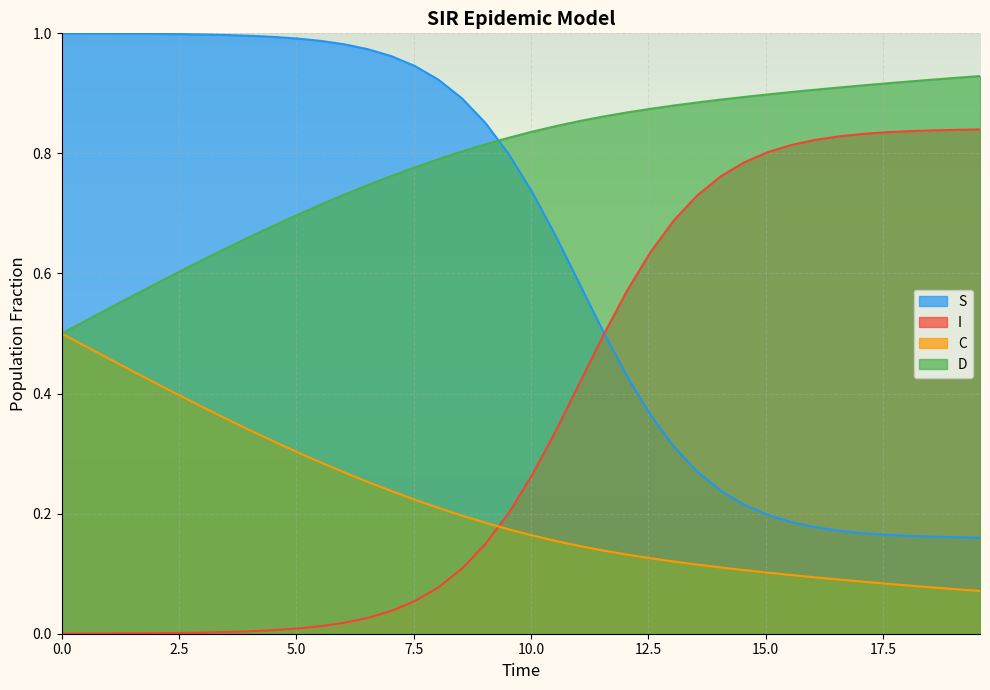

True or false: S has more than 1 interior local peaks.

False